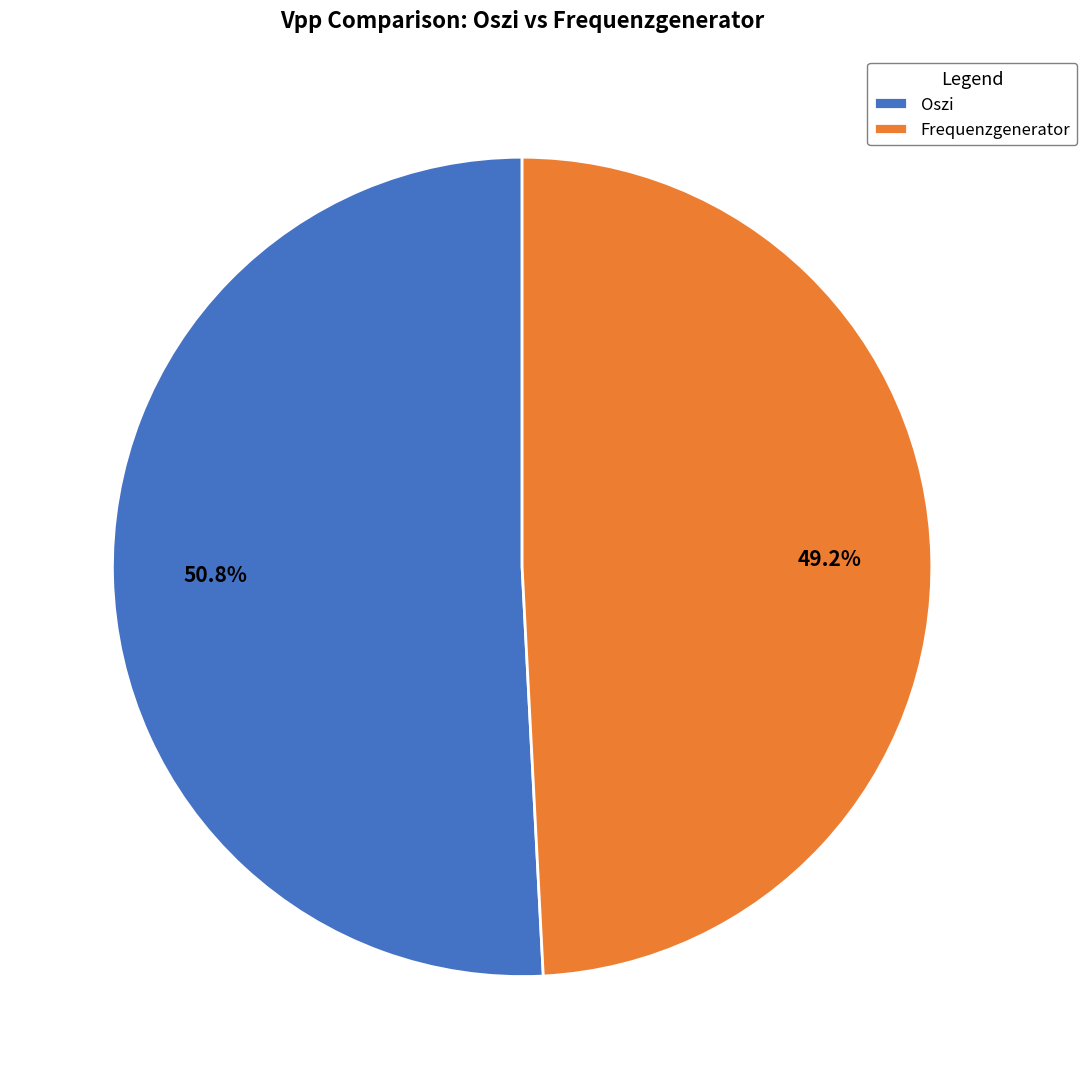

How many slices are in this pie chart?

2